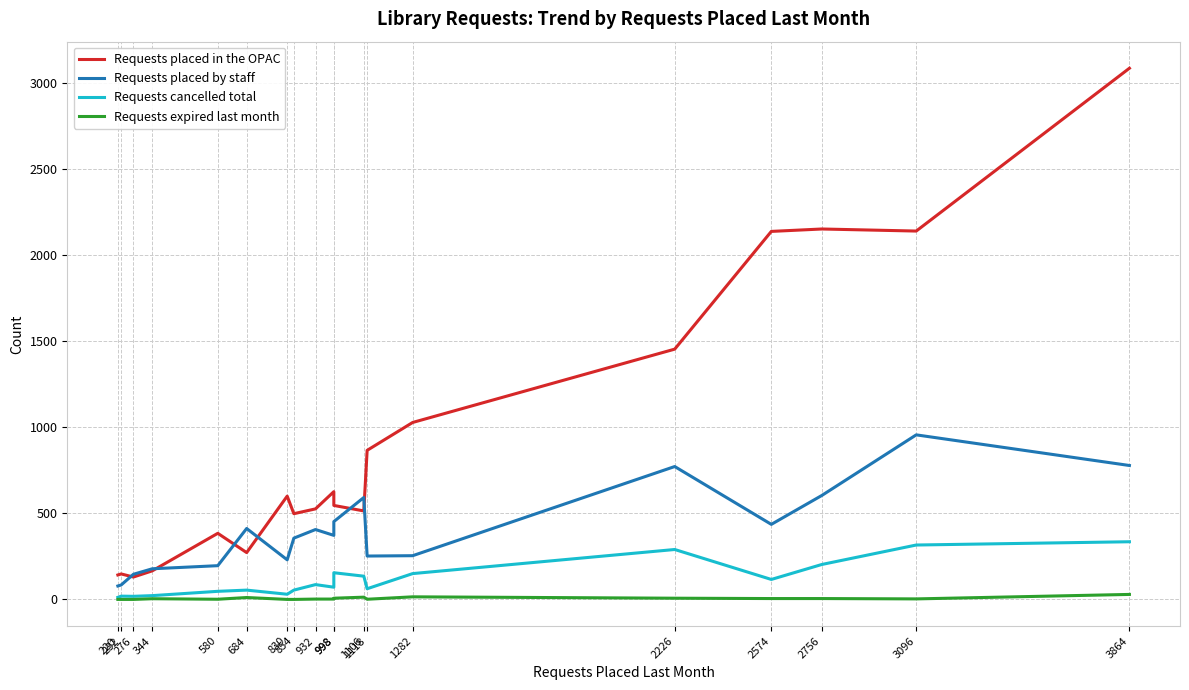

Which series changed the most between 232 and 1118?

Requests placed in the OPAC